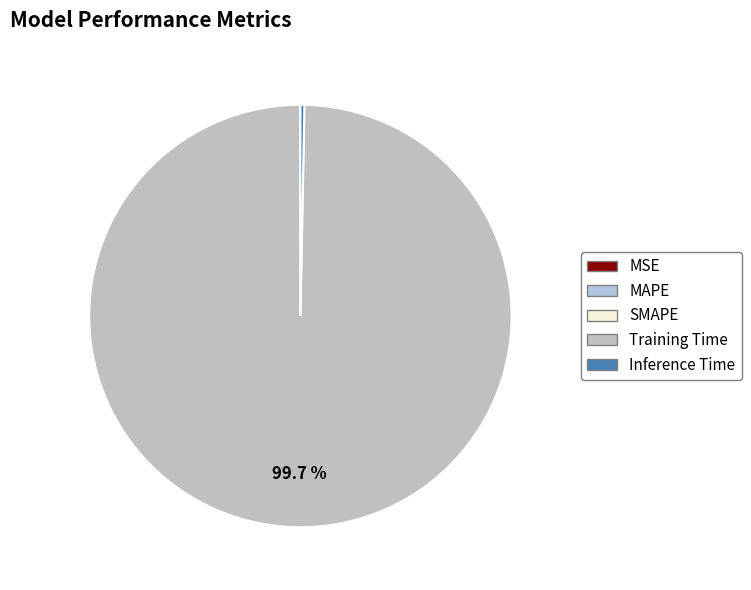

True or false: Inference Time accounts for 1% of the total.

False